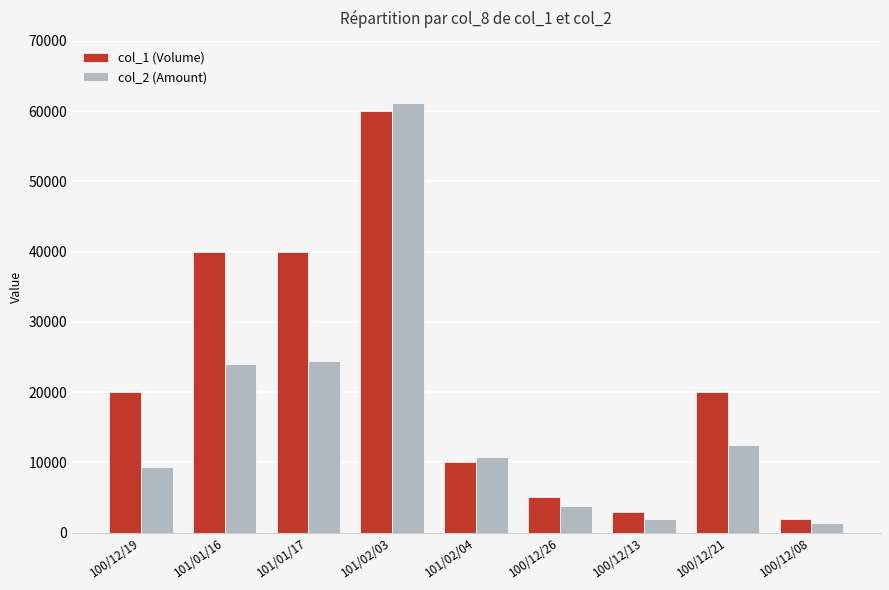

Between 101/01/16 and 101/02/03, which series saw the biggest shift?

col_2 (Amount)